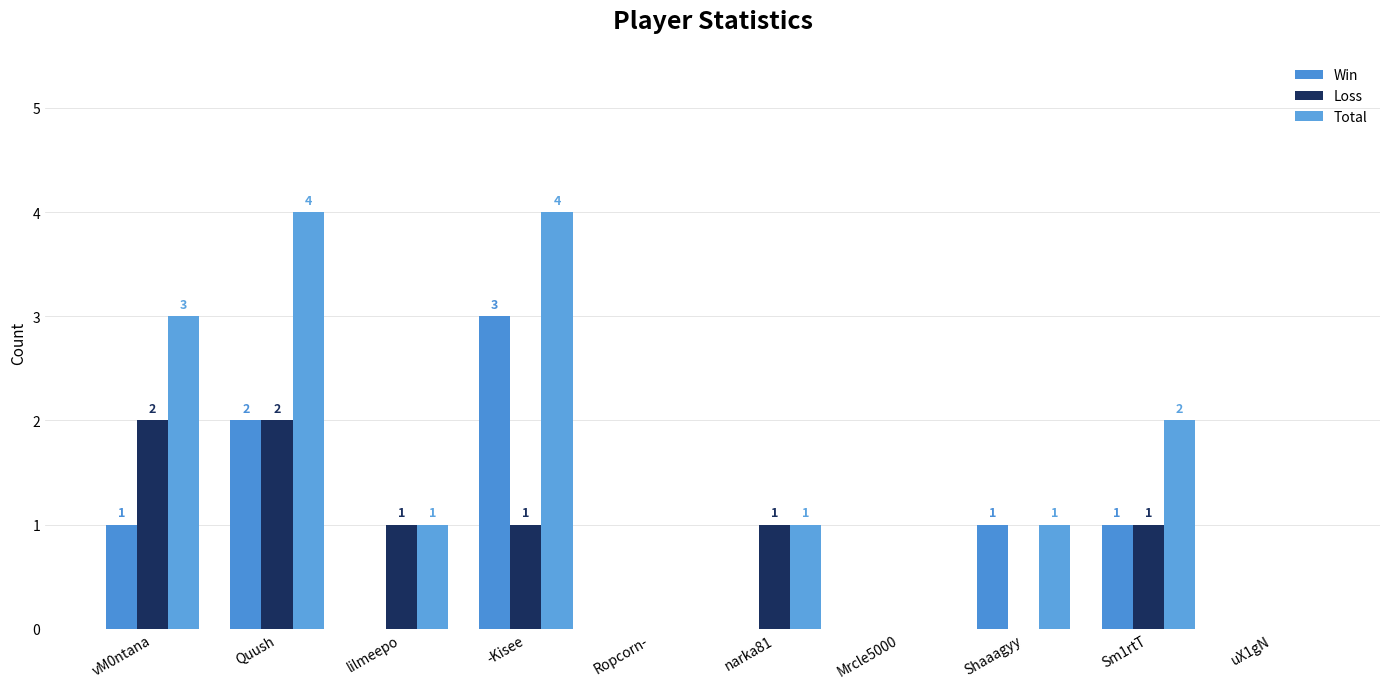

Does the chart contain stacked bars?

No